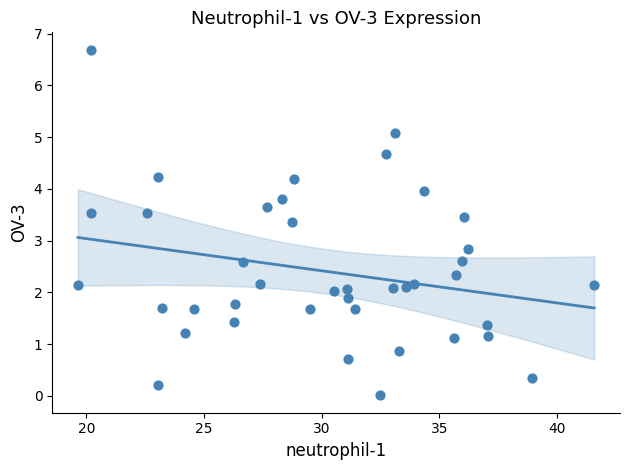

What is the range of Y values (max minus min)?

6.7